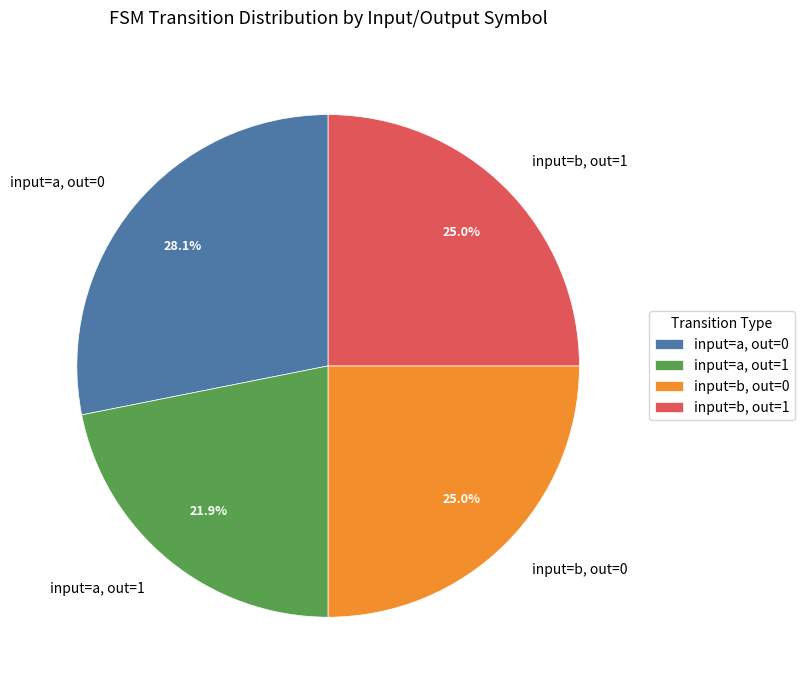

What percentage do input=b, out=0 and input=a, out=0 together represent?

53.1%